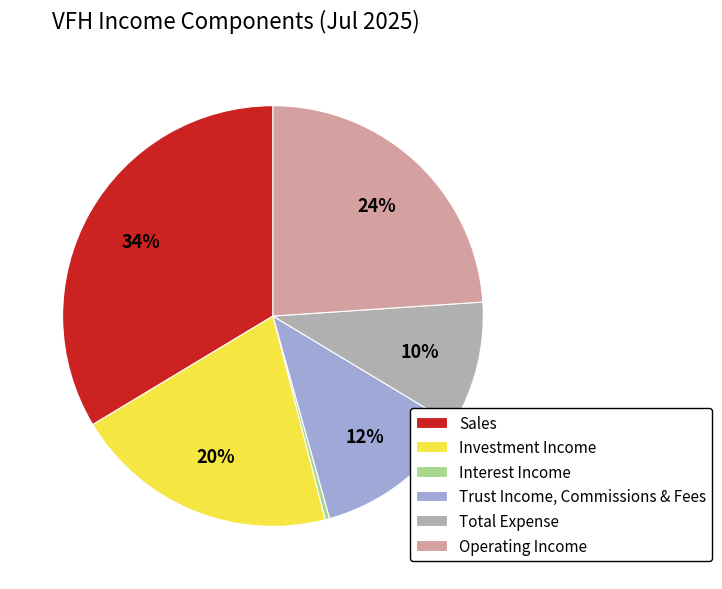

Do Investment Income and Trust Income, Commissions & Fees together represent more than half of the pie?

No